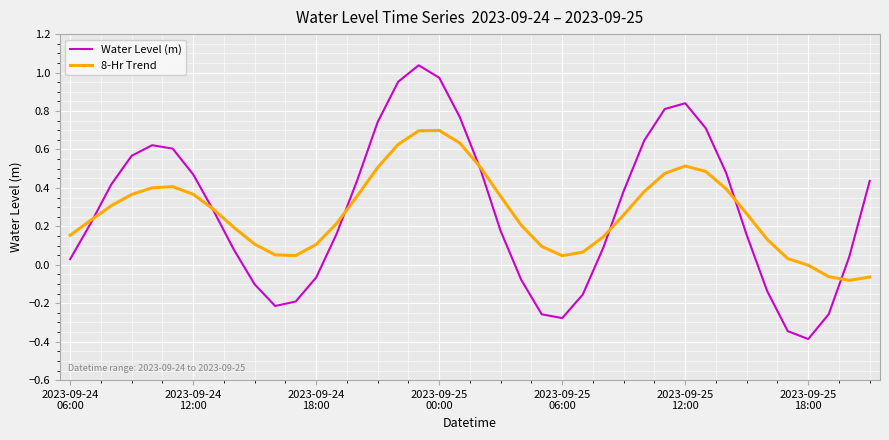

What is the minimum value shown in the chart?

-0.4